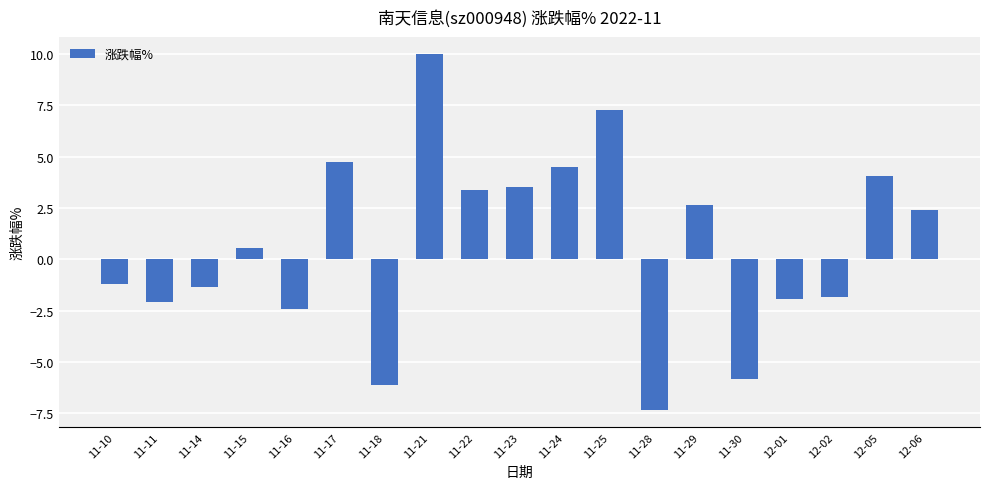

Where does the data first go above 0?

11-15